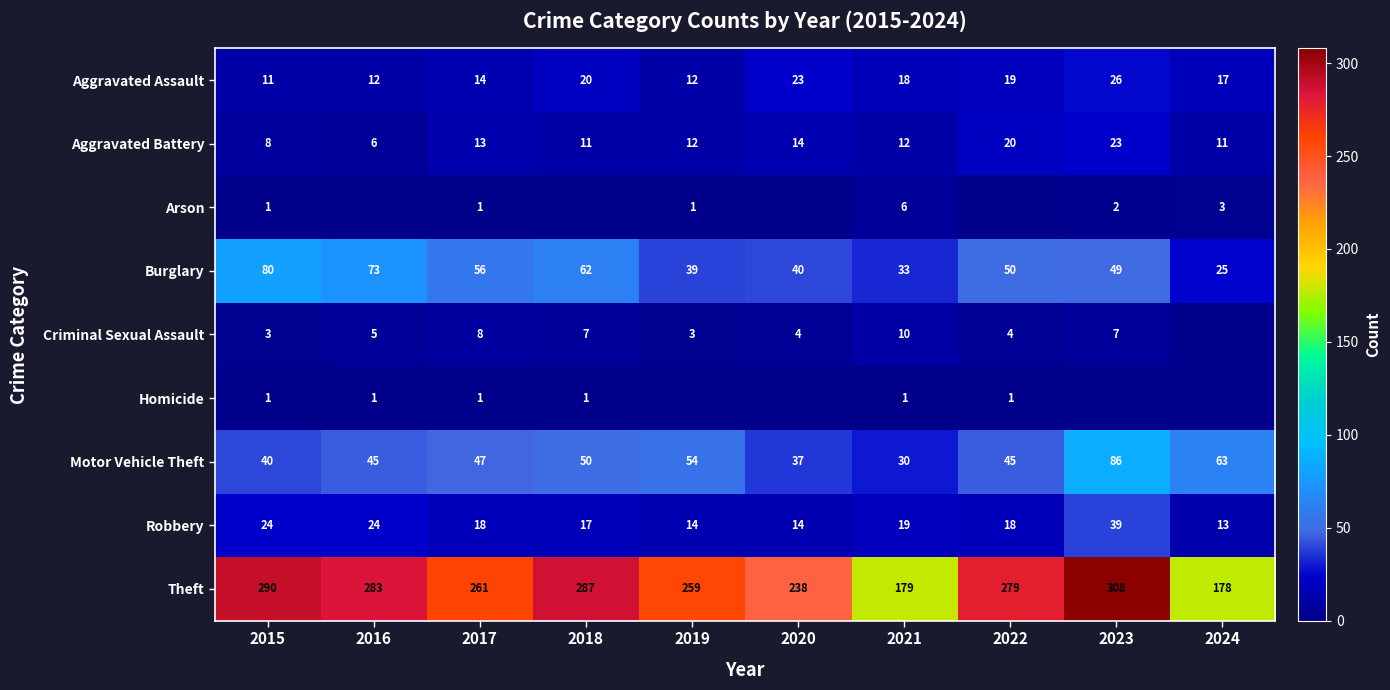

Rank the categories by Theft value from lowest to highest.

2024, 2021, 2020, 2019, 2017, 2022, 2016, 2018, 2015, 2023